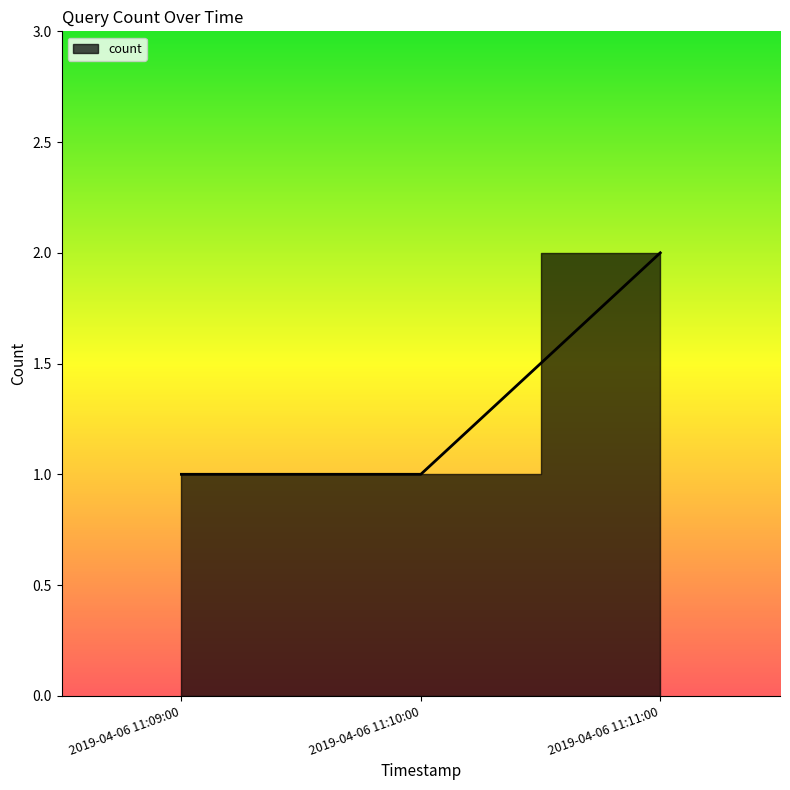

Reading right to left, transcribe all the data shown in this chart.

2	1	1